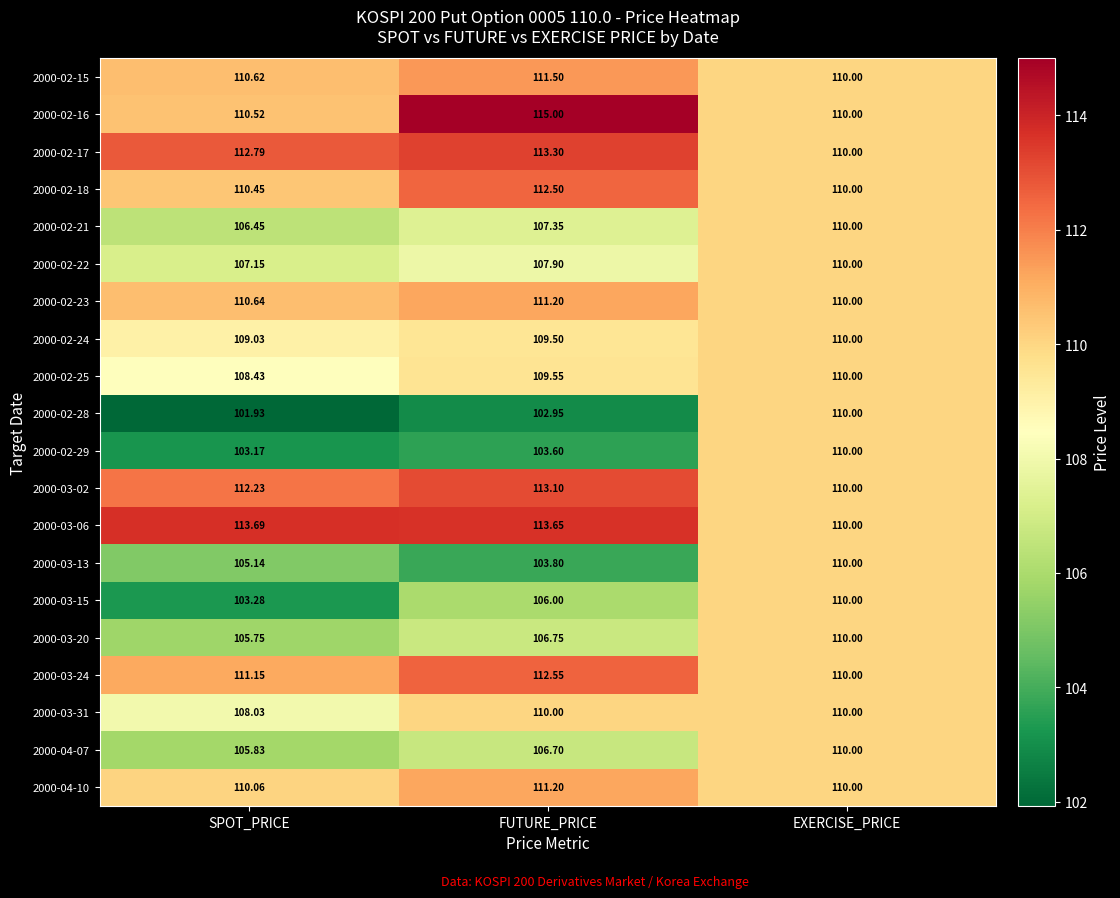

Where does the 2000-03-02 series first go above 112?

SPOT_PRICE